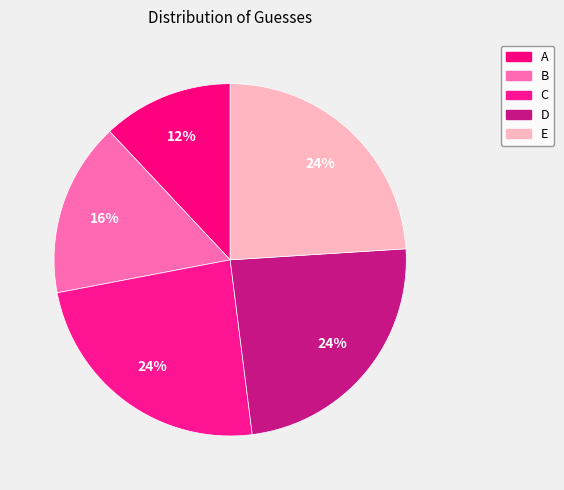

Combined, do A and B account for over 50%?

No